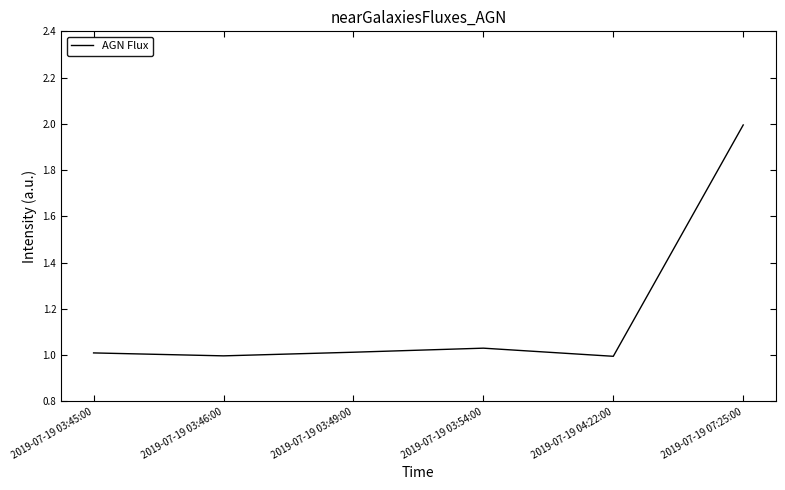

What is the maximum value shown in the chart?

2.0